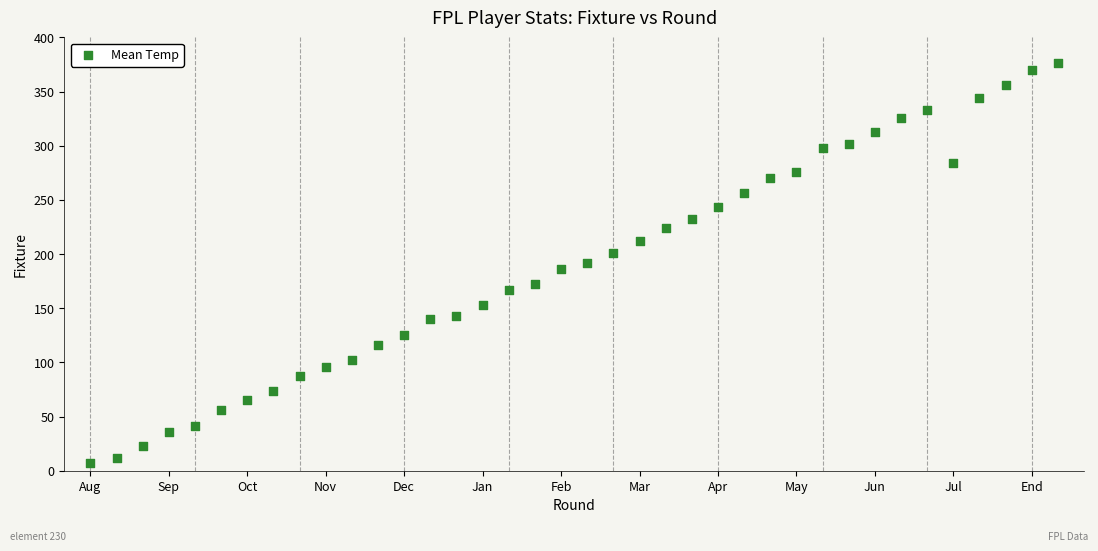

What is the range of X values (max minus min)?

37